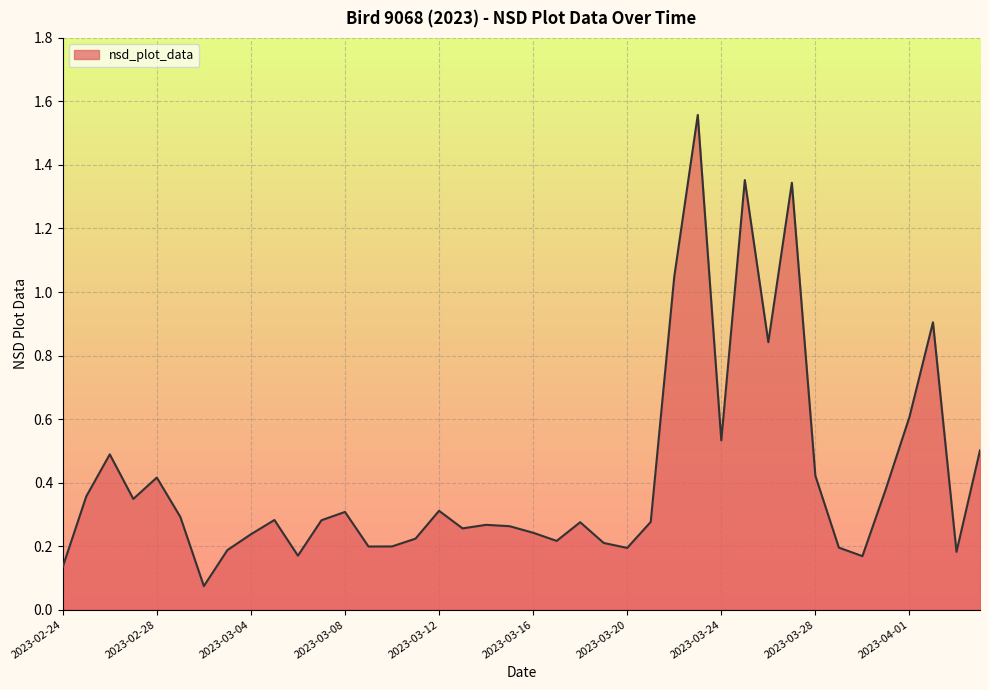

What is the difference between the maximum and minimum values?

1.5